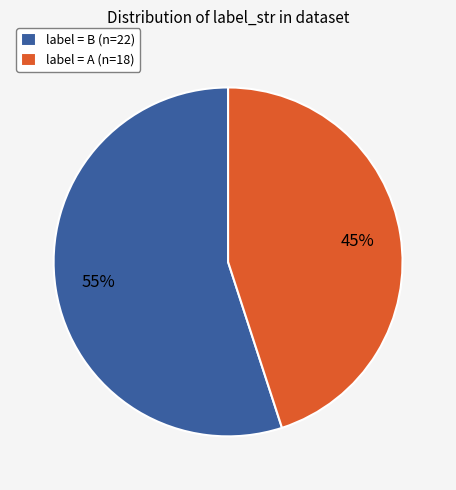

Which slice represents more than half of the pie?

label = B (n=22)